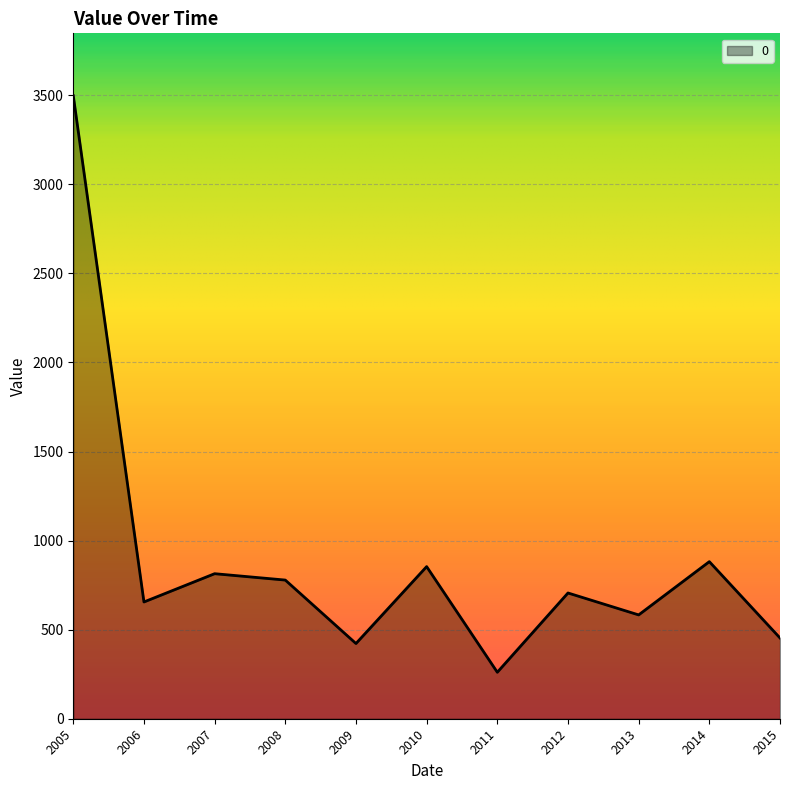

Which label corresponds to the largest value in the chart?

2005